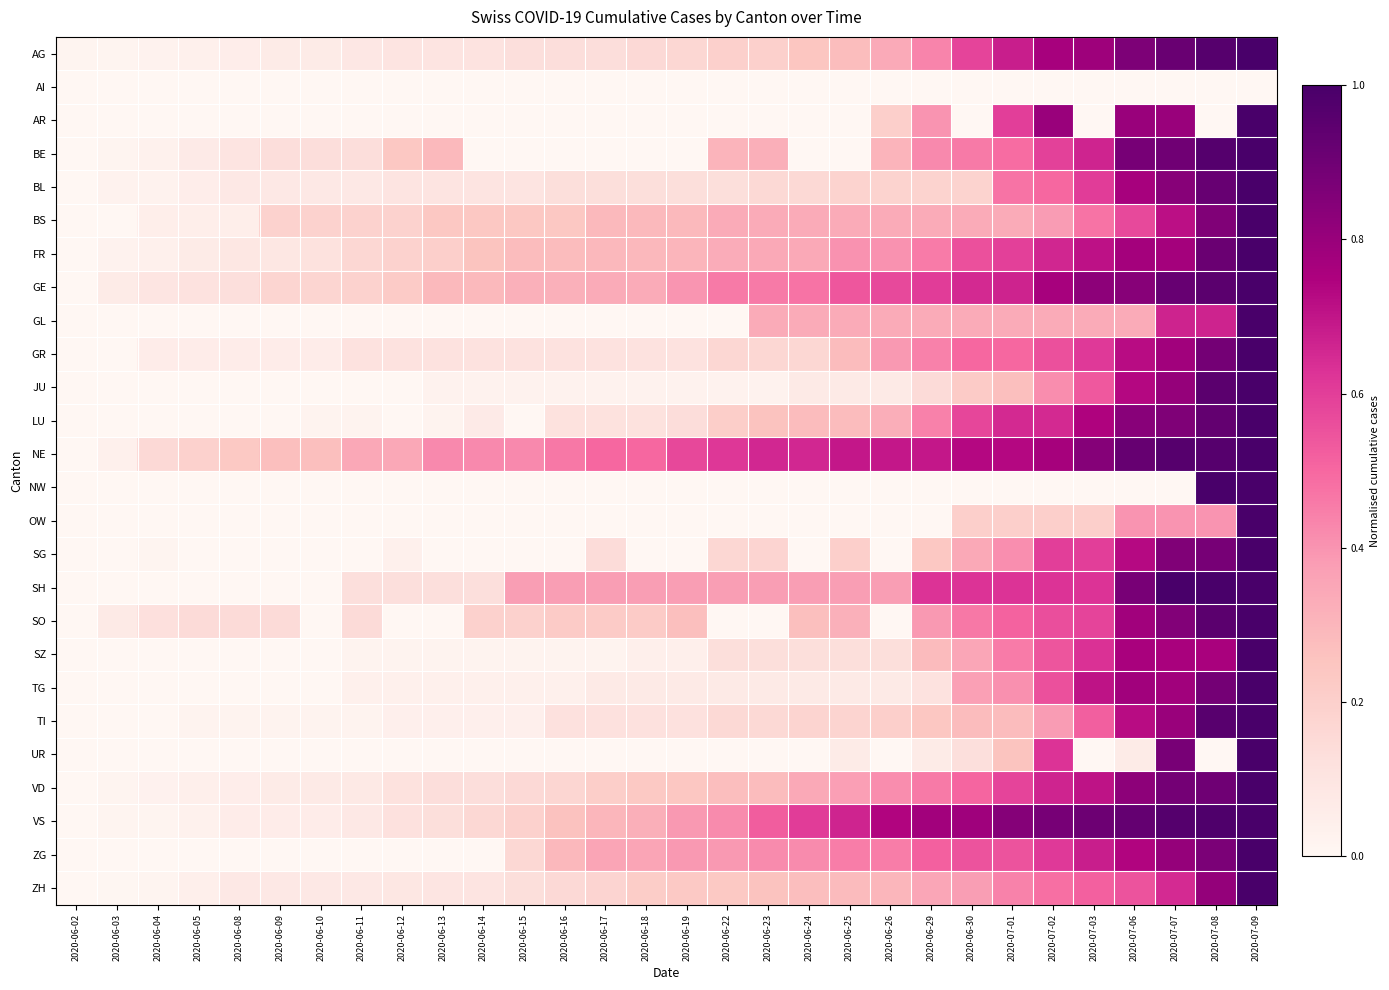

Reading left to right, what are all the values shown in this chart?

AG: 2020-06-02=0.0	2020-06-03=0.0	2020-06-04=0.0	2020-06-05=0.0	2020-06-08=0.1	2020-06-09=0.1	2020-06-10=0.1	2020-06-11=0.1	2020-06-12=0.1	2020-06-13=0.1	2020-06-14=0.1	2020-06-15=0.1	2020-06-16=0.1	2020-06-17=0.1	2020-06-18=0.2	2020-06-19=0.2	2020-06-22=0.2	2020-06-23=0.2	2020-06-24=0.2	2020-06-25=0.3	2020-06-26=0.3	2020-06-29=0.4	2020-06-30=0.6	2020-07-01=0.7	2020-07-02=0.8	2020-07-03=0.8	2020-07-06=0.9	2020-07-07=0.9	2020-07-08=1.0	2020-07-09=1.0
AI: 2020-06-02=0.0	2020-06-03=0.0	2020-06-04=0.0	2020-06-05=0.0	2020-06-08=0.0	2020-06-09=0.0	2020-06-10=0.0	2020-06-11=0.0	2020-06-12=0.0	2020-06-13=0.0	2020-06-14=0.0	2020-06-15=0.0	2020-06-16=0.0	2020-06-17=0.0	2020-06-18=0.0	2020-06-19=0.0	2020-06-22=0.0	2020-06-23=0.0	2020-06-24=0.0	2020-06-25=0.0	2020-06-26=0.0	2020-06-29=0.0	2020-06-30=0.0	2020-07-01=0.0	2020-07-02=0.0	2020-07-03=0.0	2020-07-06=0.0	2020-07-07=0.0	2020-07-08=0.0	2020-07-09=0.0
AR: 2020-06-02=0.0	2020-06-03=0.0	2020-06-04=0.0	2020-06-05=0.0	2020-06-08=0.0	2020-06-09=0.0	2020-06-10=0.0	2020-06-11=0.0	2020-06-12=0.0	2020-06-13=0.0	2020-06-14=0.0	2020-06-15=0.0	2020-06-16=0.0	2020-06-17=0.0	2020-06-18=0.0	2020-06-19=0.0	2020-06-22=0.0	2020-06-23=0.0	2020-06-24=0.0	2020-06-25=0.0	2020-06-26=0.2	2020-06-29=0.4	2020-06-30=0.0	2020-07-01=0.6	2020-07-02=0.8	2020-07-03=0.0	2020-07-06=0.8	2020-07-07=0.8	2020-07-08=0.0	2020-07-09=1.0
BE: 2020-06-02=0.0	2020-06-03=0.0	2020-06-04=0.0	2020-06-05=0.1	2020-06-08=0.1	2020-06-09=0.1	2020-06-10=0.1	2020-06-11=0.1	2020-06-12=0.2	2020-06-13=0.3	2020-06-14=0.0	2020-06-15=0.0	2020-06-16=0.0	2020-06-17=0.0	2020-06-18=0.0	2020-06-19=0.0	2020-06-22=0.3	2020-06-23=0.3	2020-06-24=0.0	2020-06-25=0.0	2020-06-26=0.3	2020-06-29=0.4	2020-06-30=0.5	2020-07-01=0.5	2020-07-02=0.6	2020-07-03=0.7	2020-07-06=0.9	2020-07-07=0.9	2020-07-08=1.0	2020-07-09=1.0
BL: 2020-06-02=0.0	2020-06-03=0.0	2020-06-04=0.0	2020-06-05=0.1	2020-06-08=0.1	2020-06-09=0.1	2020-06-10=0.1	2020-06-11=0.1	2020-06-12=0.1	2020-06-13=0.1	2020-06-14=0.1	2020-06-15=0.1	2020-06-16=0.1	2020-06-17=0.1	2020-06-18=0.1	2020-06-19=0.1	2020-06-22=0.1	2020-06-23=0.2	2020-06-24=0.2	2020-06-25=0.2	2020-06-26=0.2	2020-06-29=0.2	2020-06-30=0.2	2020-07-01=0.5	2020-07-02=0.5	2020-07-03=0.6	2020-07-06=0.8	2020-07-07=0.8	2020-07-08=0.9	2020-07-09=1.0
BS: 2020-06-02=0.0	2020-06-03=0.0	2020-06-04=0.0	2020-06-05=0.0	2020-06-08=0.0	2020-06-09=0.2	2020-06-10=0.2	2020-06-11=0.2	2020-06-12=0.2	2020-06-13=0.2	2020-06-14=0.2	2020-06-15=0.2	2020-06-16=0.2	2020-06-17=0.3	2020-06-18=0.3	2020-06-19=0.3	2020-06-22=0.3	2020-06-23=0.3	2020-06-24=0.3	2020-06-25=0.3	2020-06-26=0.3	2020-06-29=0.3	2020-06-30=0.3	2020-07-01=0.3	2020-07-02=0.4	2020-07-03=0.5	2020-07-06=0.6	2020-07-07=0.7	2020-07-08=0.9	2020-07-09=1.0
FR: 2020-06-02=0.0	2020-06-03=0.0	2020-06-04=0.0	2020-06-05=0.1	2020-06-08=0.1	2020-06-09=0.1	2020-06-10=0.1	2020-06-11=0.2	2020-06-12=0.2	2020-06-13=0.2	2020-06-14=0.3	2020-06-15=0.3	2020-06-16=0.3	2020-06-17=0.3	2020-06-18=0.3	2020-06-19=0.3	2020-06-22=0.3	2020-06-23=0.3	2020-06-24=0.3	2020-06-25=0.4	2020-06-26=0.4	2020-06-29=0.5	2020-06-30=0.6	2020-07-01=0.6	2020-07-02=0.7	2020-07-03=0.7	2020-07-06=0.8	2020-07-07=0.8	2020-07-08=0.9	2020-07-09=1.0
GE: 2020-06-02=0.0	2020-06-03=0.1	2020-06-04=0.1	2020-06-05=0.1	2020-06-08=0.1	2020-06-09=0.2	2020-06-10=0.2	2020-06-11=0.2	2020-06-12=0.2	2020-06-13=0.3	2020-06-14=0.3	2020-06-15=0.3	2020-06-16=0.3	2020-06-17=0.3	2020-06-18=0.3	2020-06-19=0.4	2020-06-22=0.5	2020-06-23=0.5	2020-06-24=0.5	2020-06-25=0.5	2020-06-26=0.6	2020-06-29=0.6	2020-06-30=0.7	2020-07-01=0.7	2020-07-02=0.8	2020-07-03=0.8	2020-07-06=0.8	2020-07-07=0.9	2020-07-08=1.0	2020-07-09=1.0
GL: 2020-06-02=0.0	2020-06-03=0.0	2020-06-04=0.0	2020-06-05=0.0	2020-06-08=0.0	2020-06-09=0.0	2020-06-10=0.0	2020-06-11=0.0	2020-06-12=0.0	2020-06-13=0.0	2020-06-14=0.0	2020-06-15=0.0	2020-06-16=0.0	2020-06-17=0.0	2020-06-18=0.0	2020-06-19=0.0	2020-06-22=0.0	2020-06-23=0.3	2020-06-24=0.3	2020-06-25=0.3	2020-06-26=0.3	2020-06-29=0.3	2020-06-30=0.3	2020-07-01=0.3	2020-07-02=0.3	2020-07-03=0.3	2020-07-06=0.3	2020-07-07=0.7	2020-07-08=0.7	2020-07-09=1.0
GR: 2020-06-02=0.0	2020-06-03=0.0	2020-06-04=0.1	2020-06-05=0.1	2020-06-08=0.1	2020-06-09=0.1	2020-06-10=0.1	2020-06-11=0.1	2020-06-12=0.1	2020-06-13=0.1	2020-06-14=0.1	2020-06-15=0.1	2020-06-16=0.1	2020-06-17=0.1	2020-06-18=0.1	2020-06-19=0.1	2020-06-22=0.2	2020-06-23=0.2	2020-06-24=0.2	2020-06-25=0.3	2020-06-26=0.4	2020-06-29=0.4	2020-06-30=0.5	2020-07-01=0.5	2020-07-02=0.6	2020-07-03=0.6	2020-07-06=0.7	2020-07-07=0.8	2020-07-08=0.9	2020-07-09=1.0
JU: 2020-06-02=0.0	2020-06-03=0.0	2020-06-04=0.0	2020-06-05=0.0	2020-06-08=0.0	2020-06-09=0.0	2020-06-10=0.0	2020-06-11=0.0	2020-06-12=0.0	2020-06-13=0.0	2020-06-14=0.0	2020-06-15=0.0	2020-06-16=0.0	2020-06-17=0.0	2020-06-18=0.0	2020-06-19=0.0	2020-06-22=0.0	2020-06-23=0.0	2020-06-24=0.1	2020-06-25=0.1	2020-06-26=0.1	2020-06-29=0.1	2020-06-30=0.2	2020-07-01=0.3	2020-07-02=0.4	2020-07-03=0.5	2020-07-06=0.7	2020-07-07=0.8	2020-07-08=1.0	2020-07-09=1.0
LU: 2020-06-02=0.0	2020-06-03=0.0	2020-06-04=0.0	2020-06-05=0.0	2020-06-08=0.0	2020-06-09=0.0	2020-06-10=0.0	2020-06-11=0.0	2020-06-12=0.0	2020-06-13=0.0	2020-06-14=0.1	2020-06-15=0.0	2020-06-16=0.1	2020-06-17=0.1	2020-06-18=0.1	2020-06-19=0.1	2020-06-22=0.2	2020-06-23=0.3	2020-06-24=0.3	2020-06-25=0.3	2020-06-26=0.3	2020-06-29=0.4	2020-06-30=0.6	2020-07-01=0.7	2020-07-02=0.7	2020-07-03=0.7	2020-07-06=0.8	2020-07-07=0.9	2020-07-08=0.9	2020-07-09=1.0
NE: 2020-06-02=0.0	2020-06-03=0.0	2020-06-04=0.2	2020-06-05=0.2	2020-06-08=0.2	2020-06-09=0.3	2020-06-10=0.3	2020-06-11=0.3	2020-06-12=0.3	2020-06-13=0.4	2020-06-14=0.4	2020-06-15=0.4	2020-06-16=0.5	2020-06-17=0.5	2020-06-18=0.5	2020-06-19=0.6	2020-06-22=0.6	2020-06-23=0.7	2020-06-24=0.7	2020-06-25=0.7	2020-06-26=0.7	2020-06-29=0.7	2020-06-30=0.7	2020-07-01=0.7	2020-07-02=0.8	2020-07-03=0.8	2020-07-06=0.9	2020-07-07=1.0	2020-07-08=1.0	2020-07-09=1.0
NW: 2020-06-02=0.0	2020-06-03=0.0	2020-06-04=0.0	2020-06-05=0.0	2020-06-08=0.0	2020-06-09=0.0	2020-06-10=0.0	2020-06-11=0.0	2020-06-12=0.0	2020-06-13=0.0	2020-06-14=0.0	2020-06-15=0.0	2020-06-16=0.0	2020-06-17=0.0	2020-06-18=0.0	2020-06-19=0.0	2020-06-22=0.0	2020-06-23=0.0	2020-06-24=0.0	2020-06-25=0.0	2020-06-26=0.0	2020-06-29=0.0	2020-06-30=0.0	2020-07-01=0.0	2020-07-02=0.0	2020-07-03=0.0	2020-07-06=0.0	2020-07-07=0.0	2020-07-08=1.0	2020-07-09=1.0
OW: 2020-06-02=0.0	2020-06-03=0.0	2020-06-04=0.0	2020-06-05=0.0	2020-06-08=0.0	2020-06-09=0.0	2020-06-10=0.0	2020-06-11=0.0	2020-06-12=0.0	2020-06-13=0.0	2020-06-14=0.0	2020-06-15=0.0	2020-06-16=0.0	2020-06-17=0.0	2020-06-18=0.0	2020-06-19=0.0	2020-06-22=0.0	2020-06-23=0.0	2020-06-24=0.0	2020-06-25=0.0	2020-06-26=0.0	2020-06-29=0.0	2020-06-30=0.2	2020-07-01=0.2	2020-07-02=0.2	2020-07-03=0.2	2020-07-06=0.4	2020-07-07=0.4	2020-07-08=0.4	2020-07-09=1.0
SG: 2020-06-02=0.0	2020-06-03=0.0	2020-06-04=0.0	2020-06-05=0.0	2020-06-08=0.0	2020-06-09=0.0	2020-06-10=0.0	2020-06-11=0.0	2020-06-12=0.0	2020-06-13=0.0	2020-06-14=0.0	2020-06-15=0.0	2020-06-16=0.0	2020-06-17=0.1	2020-06-18=0.0	2020-06-19=0.0	2020-06-22=0.2	2020-06-23=0.2	2020-06-24=0.0	2020-06-25=0.2	2020-06-26=0.0	2020-06-29=0.2	2020-06-30=0.3	2020-07-01=0.4	2020-07-02=0.6	2020-07-03=0.6	2020-07-06=0.7	2020-07-07=0.9	2020-07-08=0.9	2020-07-09=1.0
SH: 2020-06-02=0.0	2020-06-03=0.0	2020-06-04=0.0	2020-06-05=0.0	2020-06-08=0.0	2020-06-09=0.0	2020-06-10=0.0	2020-06-11=0.1	2020-06-12=0.1	2020-06-13=0.1	2020-06-14=0.1	2020-06-15=0.4	2020-06-16=0.4	2020-06-17=0.4	2020-06-18=0.4	2020-06-19=0.4	2020-06-22=0.4	2020-06-23=0.4	2020-06-24=0.4	2020-06-25=0.4	2020-06-26=0.4	2020-06-29=0.6	2020-06-30=0.6	2020-07-01=0.6	2020-07-02=0.6	2020-07-03=0.6	2020-07-06=0.9	2020-07-07=1.0	2020-07-08=1.0	2020-07-09=1.0
SO: 2020-06-02=0.0	2020-06-03=0.1	2020-06-04=0.1	2020-06-05=0.1	2020-06-08=0.1	2020-06-09=0.1	2020-06-10=0.0	2020-06-11=0.1	2020-06-12=0.0	2020-06-13=0.0	2020-06-14=0.2	2020-06-15=0.2	2020-06-16=0.2	2020-06-17=0.2	2020-06-18=0.2	2020-06-19=0.3	2020-06-22=0.0	2020-06-23=0.0	2020-06-24=0.3	2020-06-25=0.3	2020-06-26=0.0	2020-06-29=0.4	2020-06-30=0.5	2020-07-01=0.5	2020-07-02=0.6	2020-07-03=0.6	2020-07-06=0.8	2020-07-07=0.9	2020-07-08=1.0	2020-07-09=1.0
SZ: 2020-06-02=0.0	2020-06-03=0.0	2020-06-04=0.0	2020-06-05=0.0	2020-06-08=0.0	2020-06-09=0.0	2020-06-10=0.0	2020-06-11=0.0	2020-06-12=0.0	2020-06-13=0.0	2020-06-14=0.0	2020-06-15=0.0	2020-06-16=0.0	2020-06-17=0.0	2020-06-18=0.0	2020-06-19=0.0	2020-06-22=0.1	2020-06-23=0.1	2020-06-24=0.1	2020-06-25=0.1	2020-06-26=0.1	2020-06-29=0.3	2020-06-30=0.3	2020-07-01=0.5	2020-07-02=0.5	2020-07-03=0.6	2020-07-06=0.8	2020-07-07=0.8	2020-07-08=0.8	2020-07-09=1.0
TG: 2020-06-02=0.0	2020-06-03=0.0	2020-06-04=0.0	2020-06-05=0.0	2020-06-08=0.0	2020-06-09=0.0	2020-06-10=0.0	2020-06-11=0.0	2020-06-12=0.0	2020-06-13=0.0	2020-06-14=0.0	2020-06-15=0.0	2020-06-16=0.0	2020-06-17=0.1	2020-06-18=0.1	2020-06-19=0.1	2020-06-22=0.1	2020-06-23=0.1	2020-06-24=0.1	2020-06-25=0.1	2020-06-26=0.1	2020-06-29=0.1	2020-06-30=0.4	2020-07-01=0.4	2020-07-02=0.6	2020-07-03=0.7	2020-07-06=0.8	2020-07-07=0.8	2020-07-08=0.9	2020-07-09=1.0
TI: 2020-06-02=0.0	2020-06-03=0.0	2020-06-04=0.0	2020-06-05=0.0	2020-06-08=0.0	2020-06-09=0.0	2020-06-10=0.0	2020-06-11=0.0	2020-06-12=0.0	2020-06-13=0.0	2020-06-14=0.0	2020-06-15=0.0	2020-06-16=0.1	2020-06-17=0.1	2020-06-18=0.1	2020-06-19=0.1	2020-06-22=0.2	2020-06-23=0.2	2020-06-24=0.2	2020-06-25=0.2	2020-06-26=0.2	2020-06-29=0.2	2020-06-30=0.3	2020-07-01=0.3	2020-07-02=0.4	2020-07-03=0.5	2020-07-06=0.7	2020-07-07=0.8	2020-07-08=1.0	2020-07-09=1.0
UR: 2020-06-02=0.0	2020-06-03=0.0	2020-06-04=0.0	2020-06-05=0.0	2020-06-08=0.0	2020-06-09=0.0	2020-06-10=0.0	2020-06-11=0.0	2020-06-12=0.0	2020-06-13=0.0	2020-06-14=0.0	2020-06-15=0.0	2020-06-16=0.0	2020-06-17=0.0	2020-06-18=0.0	2020-06-19=0.0	2020-06-22=0.0	2020-06-23=0.0	2020-06-24=0.0	2020-06-25=0.1	2020-06-26=0.0	2020-06-29=0.1	2020-06-30=0.1	2020-07-01=0.2	2020-07-02=0.6	2020-07-03=0.0	2020-07-06=0.1	2020-07-07=0.9	2020-07-08=0.0	2020-07-09=1.0
VD: 2020-06-02=0.0	2020-06-03=0.0	2020-06-04=0.0	2020-06-05=0.0	2020-06-08=0.1	2020-06-09=0.1	2020-06-10=0.1	2020-06-11=0.1	2020-06-12=0.1	2020-06-13=0.1	2020-06-14=0.1	2020-06-15=0.2	2020-06-16=0.2	2020-06-17=0.2	2020-06-18=0.2	2020-06-19=0.2	2020-06-22=0.3	2020-06-23=0.3	2020-06-24=0.3	2020-06-25=0.4	2020-06-26=0.4	2020-06-29=0.5	2020-06-30=0.5	2020-07-01=0.6	2020-07-02=0.7	2020-07-03=0.7	2020-07-06=0.8	2020-07-07=0.9	2020-07-08=0.9	2020-07-09=1.0
VS: 2020-06-02=0.0	2020-06-03=0.0	2020-06-04=0.0	2020-06-05=0.0	2020-06-08=0.1	2020-06-09=0.1	2020-06-10=0.1	2020-06-11=0.1	2020-06-12=0.1	2020-06-13=0.1	2020-06-14=0.2	2020-06-15=0.2	2020-06-16=0.3	2020-06-17=0.3	2020-06-18=0.3	2020-06-19=0.4	2020-06-22=0.4	2020-06-23=0.5	2020-06-24=0.6	2020-06-25=0.7	2020-06-26=0.7	2020-06-29=0.8	2020-06-30=0.8	2020-07-01=0.8	2020-07-02=0.9	2020-07-03=0.9	2020-07-06=0.9	2020-07-07=1.0	2020-07-08=1.0	2020-07-09=1.0
ZG: 2020-06-02=0.0	2020-06-03=0.0	2020-06-04=0.0	2020-06-05=0.0	2020-06-08=0.0	2020-06-09=0.0	2020-06-10=0.0	2020-06-11=0.0	2020-06-12=0.0	2020-06-13=0.0	2020-06-14=0.0	2020-06-15=0.2	2020-06-16=0.3	2020-06-17=0.4	2020-06-18=0.4	2020-06-19=0.4	2020-06-22=0.4	2020-06-23=0.4	2020-06-24=0.4	2020-06-25=0.5	2020-06-26=0.5	2020-06-29=0.5	2020-06-30=0.5	2020-07-01=0.5	2020-07-02=0.6	2020-07-03=0.7	2020-07-06=0.7	2020-07-07=0.8	2020-07-08=0.9	2020-07-09=1.0
ZH: 2020-06-02=0.0	2020-06-03=0.0	2020-06-04=0.0	2020-06-05=0.0	2020-06-08=0.1	2020-06-09=0.1	2020-06-10=0.1	2020-06-11=0.1	2020-06-12=0.1	2020-06-13=0.1	2020-06-14=0.1	2020-06-15=0.1	2020-06-16=0.2	2020-06-17=0.2	2020-06-18=0.2	2020-06-19=0.2	2020-06-22=0.2	2020-06-23=0.3	2020-06-24=0.3	2020-06-25=0.3	2020-06-26=0.3	2020-06-29=0.4	2020-06-30=0.4	2020-07-01=0.4	2020-07-02=0.5	2020-07-03=0.5	2020-07-06=0.5	2020-07-07=0.6	2020-07-08=0.8	2020-07-09=1.0